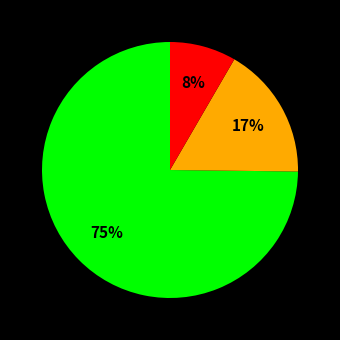

Is there a majority slice in this chart?

Yes